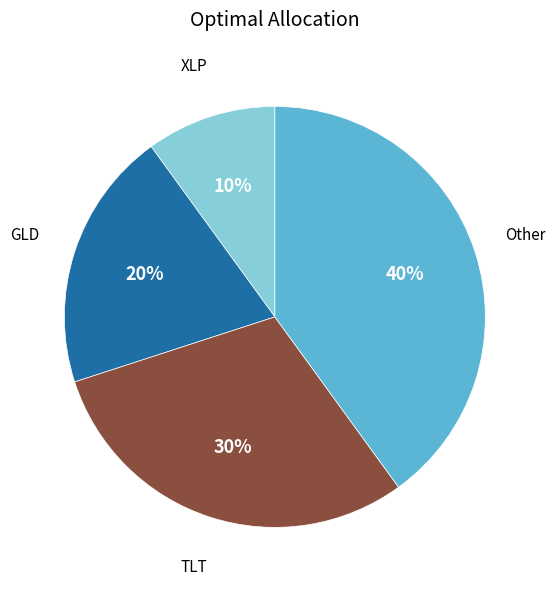

To the nearest percent, what is the average slice percentage?

25%